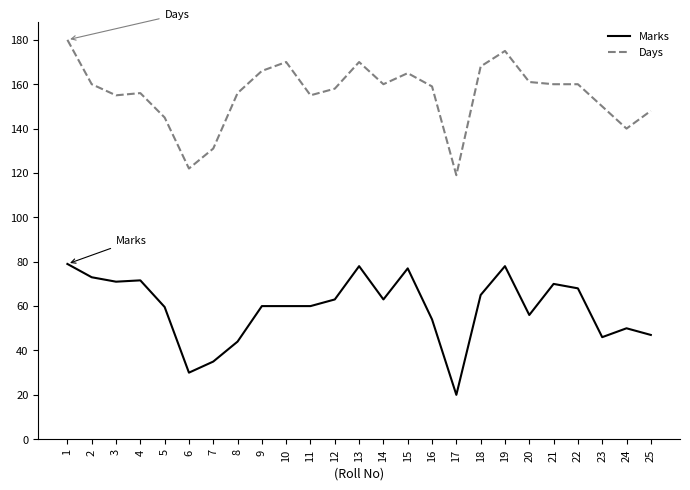

True or false: Days and Marks cross at least once.

False